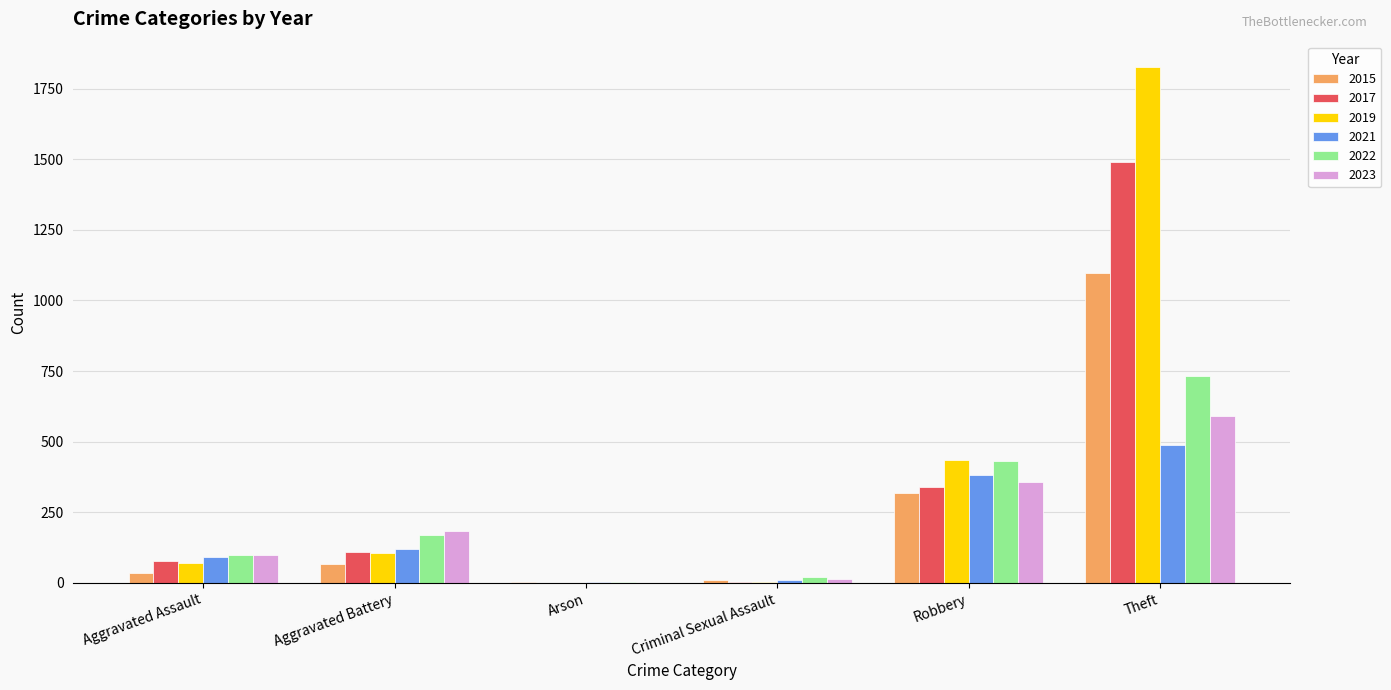

Which category has the highest value in the 2017 series?

Theft